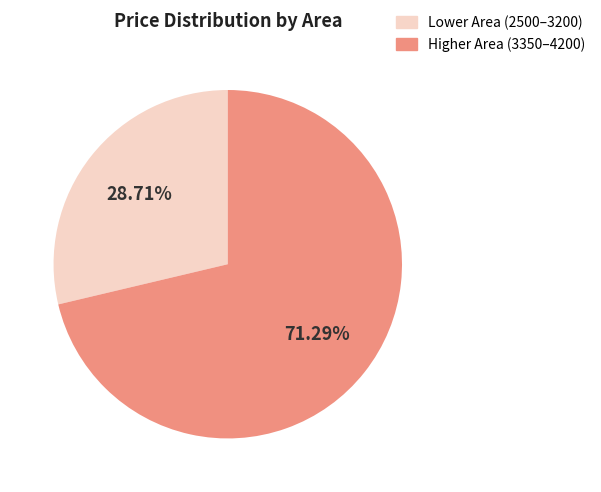

Is there any slice that represents more than half of the pie?

Yes